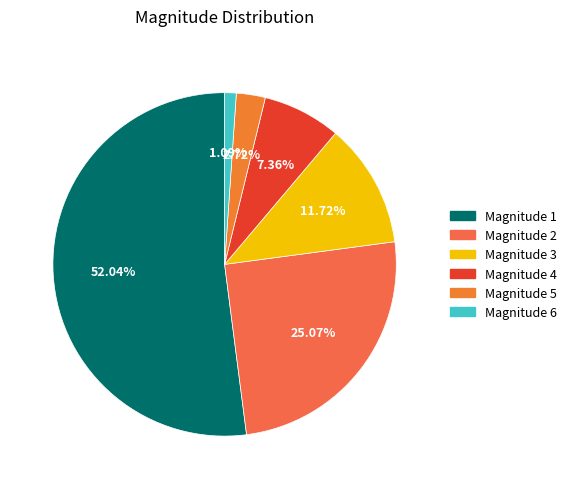

Which slice is the smallest?

Magnitude 6